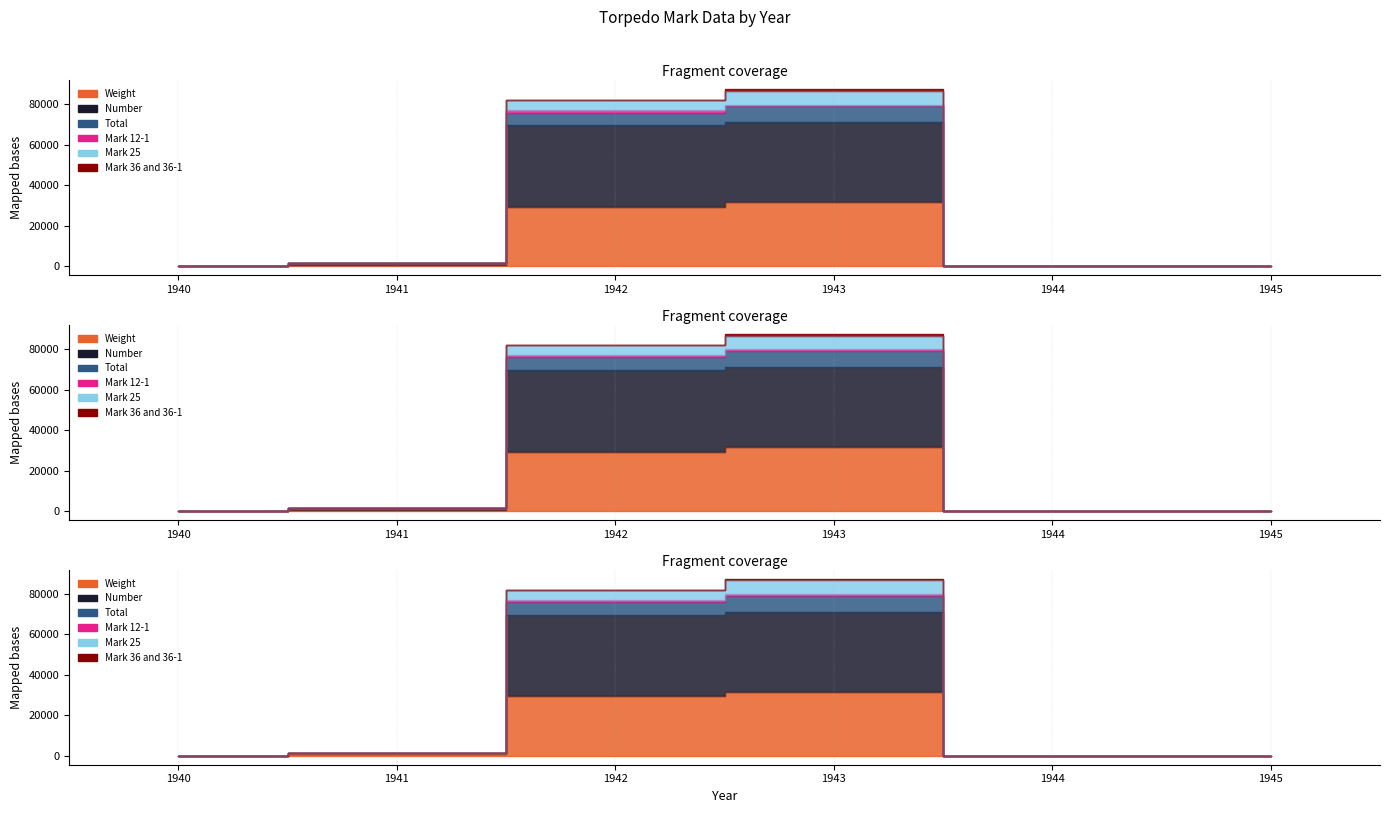

Rank the categories by Total value from lowest to highest.

1940, 1944, 1945, 1941, 1942, 1943